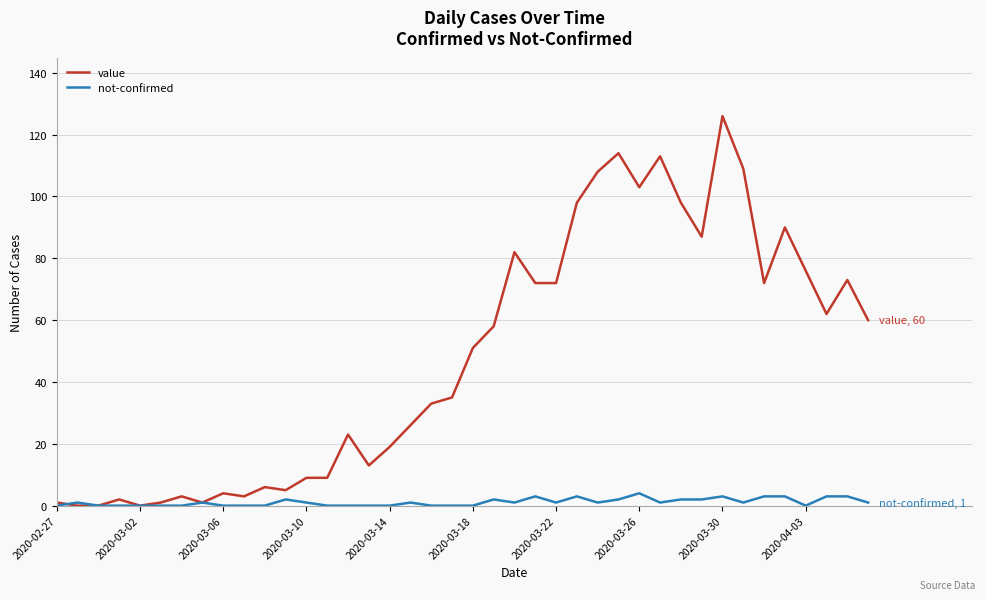

True or false: not-confirmed has more than 1 points higher than both neighbors.

True